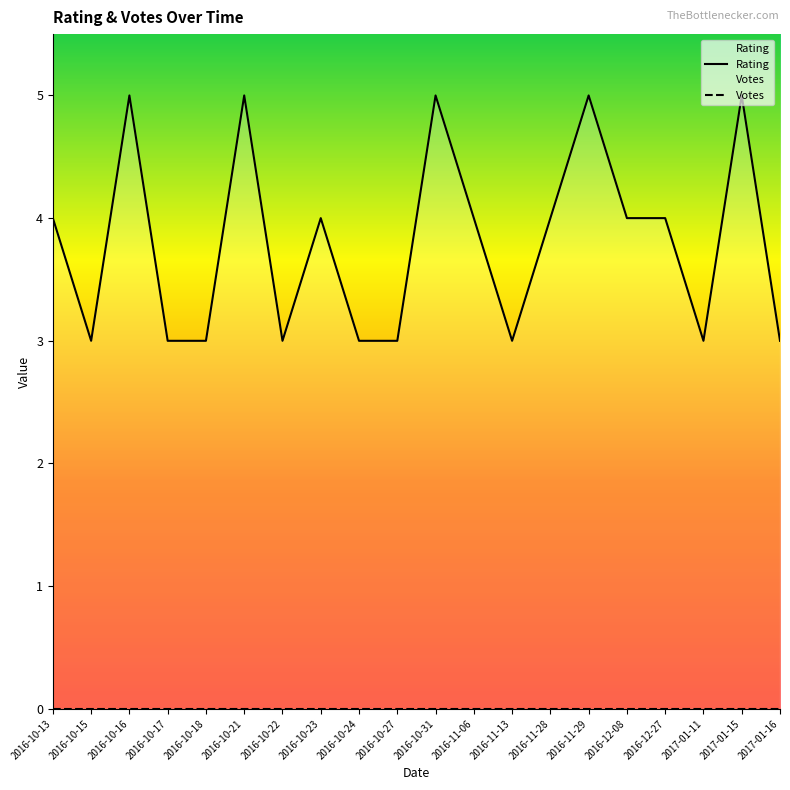

What is the difference between the second highest and second lowest values?

2